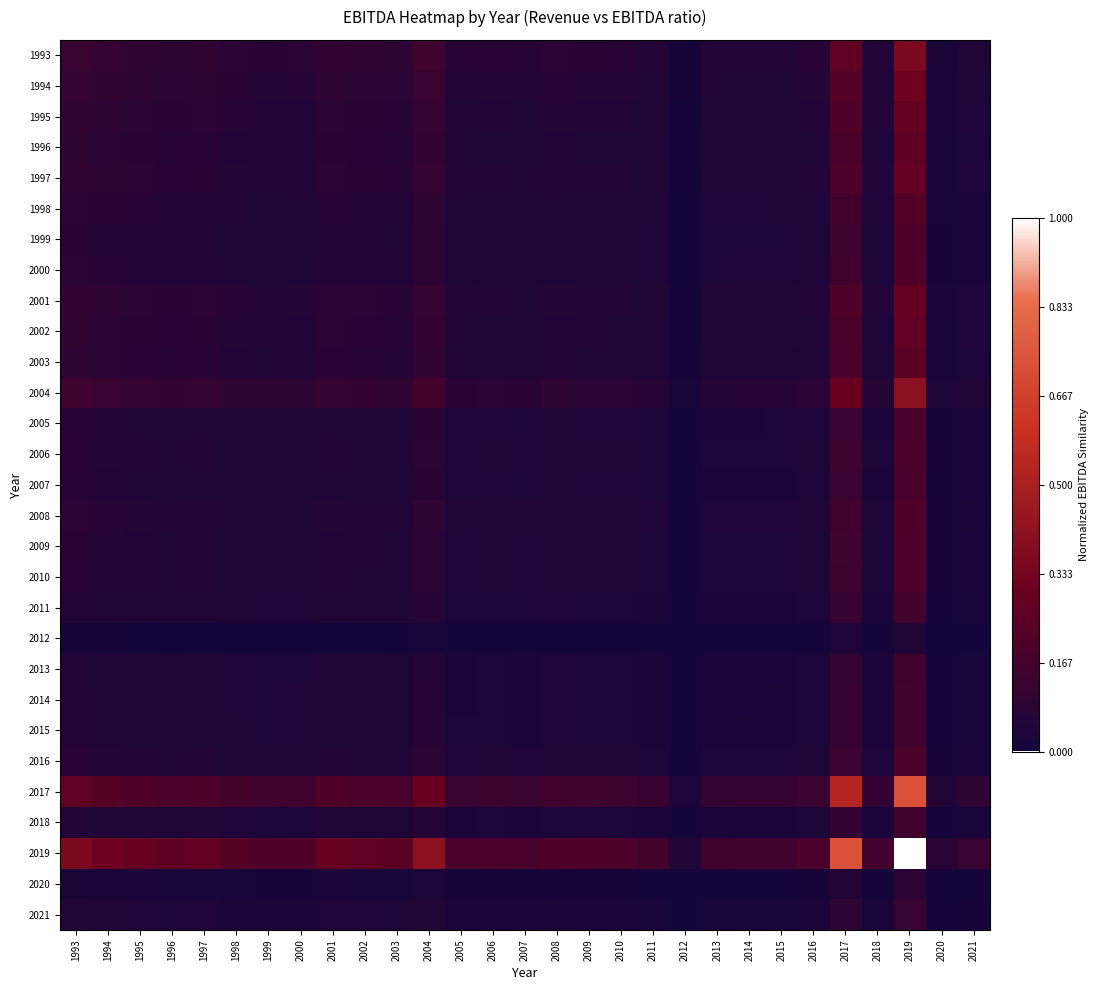

Reading left to right, list all the values displayed in this chart.

1993: 1993=0.1	1994=0.1	1995=0.1	1996=0.1	1997=0.1	1998=0.1	1999=0.1	2000=0.1	2001=0.1	2002=0.1	2003=0.1	2004=0.1	2005=0.1	2006=0.1	2007=0.1	2008=0.1	2009=0.1	2010=0.1	2011=0.1	2012=0.0	2013=0.1	2014=0.1	2015=0.1	2016=0.1	2017=0.3	2018=0.1	2019=0.4	2020=0.0	2021=0.0
1994: 1993=0.1	1994=0.1	1995=0.1	1996=0.1	1997=0.1	1998=0.1	1999=0.1	2000=0.1	2001=0.1	2002=0.1	2003=0.1	2004=0.1	2005=0.1	2006=0.1	2007=0.1	2008=0.1	2009=0.1	2010=0.1	2011=0.1	2012=0.0	2013=0.0	2014=0.0	2015=0.1	2016=0.1	2017=0.2	2018=0.0	2019=0.3	2020=0.0	2021=0.0
1995: 1993=0.1	1994=0.1	1995=0.1	1996=0.1	1997=0.1	1998=0.1	1999=0.1	2000=0.1	2001=0.1	2002=0.1	2003=0.1	2004=0.1	2005=0.1	2006=0.1	2007=0.1	2008=0.1	2009=0.1	2010=0.1	2011=0.0	2012=0.0	2013=0.0	2014=0.0	2015=0.0	2016=0.1	2017=0.2	2018=0.0	2019=0.3	2020=0.0	2021=0.0
1996: 1993=0.1	1994=0.1	1995=0.1	1996=0.1	1997=0.1	1998=0.1	1999=0.1	2000=0.1	2001=0.1	2002=0.1	2003=0.1	2004=0.1	2005=0.0	2006=0.1	2007=0.0	2008=0.1	2009=0.1	2010=0.1	2011=0.0	2012=0.0	2013=0.0	2014=0.0	2015=0.0	2016=0.1	2017=0.2	2018=0.0	2019=0.3	2020=0.0	2021=0.0
1997: 1993=0.1	1994=0.1	1995=0.1	1996=0.1	1997=0.1	1998=0.1	1999=0.1	2000=0.1	2001=0.1	2002=0.1	2003=0.1	2004=0.1	2005=0.1	2006=0.1	2007=0.1	2008=0.1	2009=0.1	2010=0.1	2011=0.0	2012=0.0	2013=0.0	2014=0.0	2015=0.0	2016=0.1	2017=0.2	2018=0.0	2019=0.3	2020=0.0	2021=0.0
1998: 1993=0.1	1994=0.1	1995=0.1	1996=0.1	1997=0.1	1998=0.1	1999=0.0	2000=0.0	2001=0.1	2002=0.1	2003=0.1	2004=0.1	2005=0.0	2006=0.0	2007=0.0	2008=0.0	2009=0.0	2010=0.0	2011=0.0	2012=0.0	2013=0.0	2014=0.0	2015=0.0	2016=0.0	2017=0.2	2018=0.0	2019=0.2	2020=0.0	2021=0.0
1999: 1993=0.1	1994=0.1	1995=0.1	1996=0.1	1997=0.1	1998=0.0	1999=0.0	2000=0.0	2001=0.1	2002=0.1	2003=0.1	2004=0.1	2005=0.0	2006=0.0	2007=0.0	2008=0.0	2009=0.0	2010=0.0	2011=0.0	2012=0.0	2013=0.0	2014=0.0	2015=0.0	2016=0.0	2017=0.2	2018=0.0	2019=0.2	2020=0.0	2021=0.0
2000: 1993=0.1	1994=0.1	1995=0.1	1996=0.1	1997=0.1	1998=0.0	1999=0.0	2000=0.0	2001=0.1	2002=0.1	2003=0.1	2004=0.1	2005=0.0	2006=0.0	2007=0.0	2008=0.0	2009=0.0	2010=0.0	2011=0.0	2012=0.0	2013=0.0	2014=0.0	2015=0.0	2016=0.0	2017=0.2	2018=0.0	2019=0.2	2020=0.0	2021=0.0
2001: 1993=0.1	1994=0.1	1995=0.1	1996=0.1	1997=0.1	1998=0.1	1999=0.1	2000=0.1	2001=0.1	2002=0.1	2003=0.1	2004=0.1	2005=0.1	2006=0.1	2007=0.1	2008=0.1	2009=0.1	2010=0.1	2011=0.0	2012=0.0	2013=0.0	2014=0.0	2015=0.0	2016=0.1	2017=0.2	2018=0.0	2019=0.3	2020=0.0	2021=0.0
2002: 1993=0.1	1994=0.1	1995=0.1	1996=0.1	1997=0.1	1998=0.1	1999=0.1	2000=0.1	2001=0.1	2002=0.1	2003=0.1	2004=0.1	2005=0.0	2006=0.1	2007=0.0	2008=0.1	2009=0.1	2010=0.1	2011=0.0	2012=0.0	2013=0.0	2014=0.0	2015=0.0	2016=0.1	2017=0.2	2018=0.0	2019=0.3	2020=0.0	2021=0.0
2003: 1993=0.1	1994=0.1	1995=0.1	1996=0.1	1997=0.1	1998=0.1	1999=0.1	2000=0.1	2001=0.1	2002=0.1	2003=0.1	2004=0.1	2005=0.0	2006=0.0	2007=0.0	2008=0.1	2009=0.1	2010=0.0	2011=0.0	2012=0.0	2013=0.0	2014=0.0	2015=0.0	2016=0.0	2017=0.2	2018=0.0	2019=0.2	2020=0.0	2021=0.0
2004: 1993=0.1	1994=0.1	1995=0.1	1996=0.1	1997=0.1	1998=0.1	1999=0.1	2000=0.1	2001=0.1	2002=0.1	2003=0.1	2004=0.2	2005=0.1	2006=0.1	2007=0.1	2008=0.1	2009=0.1	2010=0.1	2011=0.1	2012=0.0	2013=0.1	2014=0.1	2015=0.1	2016=0.1	2017=0.3	2018=0.1	2019=0.4	2020=0.0	2021=0.1
2005: 1993=0.1	1994=0.1	1995=0.1	1996=0.0	1997=0.1	1998=0.0	1999=0.0	2000=0.0	2001=0.1	2002=0.0	2003=0.0	2004=0.1	2005=0.0	2006=0.0	2007=0.0	2008=0.0	2009=0.0	2010=0.0	2011=0.0	2012=0.0	2013=0.0	2014=0.0	2015=0.0	2016=0.0	2017=0.1	2018=0.0	2019=0.2	2020=0.0	2021=0.0
2006: 1993=0.1	1994=0.1	1995=0.1	1996=0.1	1997=0.1	1998=0.0	1999=0.0	2000=0.0	2001=0.1	2002=0.1	2003=0.0	2004=0.1	2005=0.0	2006=0.0	2007=0.0	2008=0.0	2009=0.0	2010=0.0	2011=0.0	2012=0.0	2013=0.0	2014=0.0	2015=0.0	2016=0.0	2017=0.1	2018=0.0	2019=0.2	2020=0.0	2021=0.0
2007: 1993=0.1	1994=0.1	1995=0.1	1996=0.0	1997=0.1	1998=0.0	1999=0.0	2000=0.0	2001=0.1	2002=0.0	2003=0.0	2004=0.1	2005=0.0	2006=0.0	2007=0.0	2008=0.0	2009=0.0	2010=0.0	2011=0.0	2012=0.0	2013=0.0	2014=0.0	2015=0.0	2016=0.0	2017=0.1	2018=0.0	2019=0.2	2020=0.0	2021=0.0
2008: 1993=0.1	1994=0.1	1995=0.1	1996=0.1	1997=0.1	1998=0.0	1999=0.0	2000=0.0	2001=0.1	2002=0.1	2003=0.1	2004=0.1	2005=0.0	2006=0.0	2007=0.0	2008=0.0	2009=0.0	2010=0.0	2011=0.0	2012=0.0	2013=0.0	2014=0.0	2015=0.0	2016=0.0	2017=0.2	2018=0.0	2019=0.2	2020=0.0	2021=0.0
2009: 1993=0.1	1994=0.1	1995=0.1	1996=0.1	1997=0.1	1998=0.0	1999=0.0	2000=0.0	2001=0.1	2002=0.1	2003=0.1	2004=0.1	2005=0.0	2006=0.0	2007=0.0	2008=0.0	2009=0.0	2010=0.0	2011=0.0	2012=0.0	2013=0.0	2014=0.0	2015=0.0	2016=0.0	2017=0.1	2018=0.0	2019=0.2	2020=0.0	2021=0.0
2010: 1993=0.1	1994=0.1	1995=0.1	1996=0.1	1997=0.1	1998=0.0	1999=0.0	2000=0.0	2001=0.1	2002=0.1	2003=0.0	2004=0.1	2005=0.0	2006=0.0	2007=0.0	2008=0.0	2009=0.0	2010=0.0	2011=0.0	2012=0.0	2013=0.0	2014=0.0	2015=0.0	2016=0.0	2017=0.1	2018=0.0	2019=0.2	2020=0.0	2021=0.0
2011: 1993=0.1	1994=0.1	1995=0.0	1996=0.0	1997=0.0	1998=0.0	1999=0.0	2000=0.0	2001=0.0	2002=0.0	2003=0.0	2004=0.1	2005=0.0	2006=0.0	2007=0.0	2008=0.0	2009=0.0	2010=0.0	2011=0.0	2012=0.0	2013=0.0	2014=0.0	2015=0.0	2016=0.0	2017=0.1	2018=0.0	2019=0.2	2020=0.0	2021=0.0
2012: 1993=0.0	1994=0.0	1995=0.0	1996=0.0	1997=0.0	1998=0.0	1999=0.0	2000=0.0	2001=0.0	2002=0.0	2003=0.0	2004=0.0	2005=0.0	2006=0.0	2007=0.0	2008=0.0	2009=0.0	2010=0.0	2011=0.0	2012=0.0	2013=0.0	2014=0.0	2015=0.0	2016=0.0	2017=0.0	2018=0.0	2019=0.0	2020=0.0	2021=0.0
2013: 1993=0.1	1994=0.0	1995=0.0	1996=0.0	1997=0.0	1998=0.0	1999=0.0	2000=0.0	2001=0.0	2002=0.0	2003=0.0	2004=0.1	2005=0.0	2006=0.0	2007=0.0	2008=0.0	2009=0.0	2010=0.0	2011=0.0	2012=0.0	2013=0.0	2014=0.0	2015=0.0	2016=0.0	2017=0.1	2018=0.0	2019=0.2	2020=0.0	2021=0.0
2014: 1993=0.1	1994=0.0	1995=0.0	1996=0.0	1997=0.0	1998=0.0	1999=0.0	2000=0.0	2001=0.0	2002=0.0	2003=0.0	2004=0.1	2005=0.0	2006=0.0	2007=0.0	2008=0.0	2009=0.0	2010=0.0	2011=0.0	2012=0.0	2013=0.0	2014=0.0	2015=0.0	2016=0.0	2017=0.1	2018=0.0	2019=0.2	2020=0.0	2021=0.0
2015: 1993=0.1	1994=0.1	1995=0.0	1996=0.0	1997=0.0	1998=0.0	1999=0.0	2000=0.0	2001=0.0	2002=0.0	2003=0.0	2004=0.1	2005=0.0	2006=0.0	2007=0.0	2008=0.0	2009=0.0	2010=0.0	2011=0.0	2012=0.0	2013=0.0	2014=0.0	2015=0.0	2016=0.0	2017=0.1	2018=0.0	2019=0.2	2020=0.0	2021=0.0
2016: 1993=0.1	1994=0.1	1995=0.1	1996=0.1	1997=0.1	1998=0.0	1999=0.0	2000=0.0	2001=0.1	2002=0.1	2003=0.0	2004=0.1	2005=0.0	2006=0.0	2007=0.0	2008=0.0	2009=0.0	2010=0.0	2011=0.0	2012=0.0	2013=0.0	2014=0.0	2015=0.0	2016=0.0	2017=0.1	2018=0.0	2019=0.2	2020=0.0	2021=0.0
2017: 1993=0.3	1994=0.2	1995=0.2	1996=0.2	1997=0.2	1998=0.2	1999=0.2	2000=0.2	2001=0.2	2002=0.2	2003=0.2	2004=0.3	2005=0.1	2006=0.1	2007=0.1	2008=0.2	2009=0.1	2010=0.1	2011=0.1	2012=0.0	2013=0.1	2014=0.1	2015=0.1	2016=0.1	2017=0.5	2018=0.1	2019=0.7	2020=0.1	2021=0.1
2018: 1993=0.1	1994=0.0	1995=0.0	1996=0.0	1997=0.0	1998=0.0	1999=0.0	2000=0.0	2001=0.0	2002=0.0	2003=0.0	2004=0.1	2005=0.0	2006=0.0	2007=0.0	2008=0.0	2009=0.0	2010=0.0	2011=0.0	2012=0.0	2013=0.0	2014=0.0	2015=0.0	2016=0.0	2017=0.1	2018=0.0	2019=0.2	2020=0.0	2021=0.0
2019: 1993=0.4	1994=0.3	1995=0.3	1996=0.3	1997=0.3	1998=0.2	1999=0.2	2000=0.2	2001=0.3	2002=0.3	2003=0.2	2004=0.4	2005=0.2	2006=0.2	2007=0.2	2008=0.2	2009=0.2	2010=0.2	2011=0.2	2012=0.0	2013=0.2	2014=0.2	2015=0.2	2016=0.2	2017=0.7	2018=0.2	2019=1.0	2020=0.1	2021=0.1
2020: 1993=0.0	1994=0.0	1995=0.0	1996=0.0	1997=0.0	1998=0.0	1999=0.0	2000=0.0	2001=0.0	2002=0.0	2003=0.0	2004=0.0	2005=0.0	2006=0.0	2007=0.0	2008=0.0	2009=0.0	2010=0.0	2011=0.0	2012=0.0	2013=0.0	2014=0.0	2015=0.0	2016=0.0	2017=0.1	2018=0.0	2019=0.1	2020=0.0	2021=0.0
2021: 1993=0.0	1994=0.0	1995=0.0	1996=0.0	1997=0.0	1998=0.0	1999=0.0	2000=0.0	2001=0.0	2002=0.0	2003=0.0	2004=0.1	2005=0.0	2006=0.0	2007=0.0	2008=0.0	2009=0.0	2010=0.0	2011=0.0	2012=0.0	2013=0.0	2014=0.0	2015=0.0	2016=0.0	2017=0.1	2018=0.0	2019=0.1	2020=0.0	2021=0.0